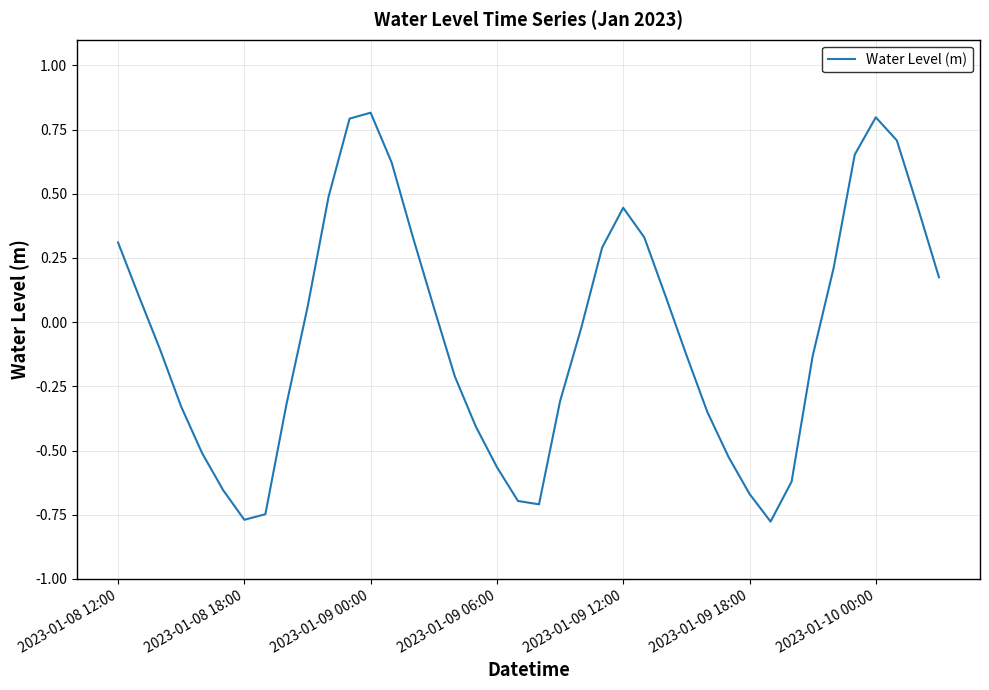

Is this an area chart (filled region under the line)?

No